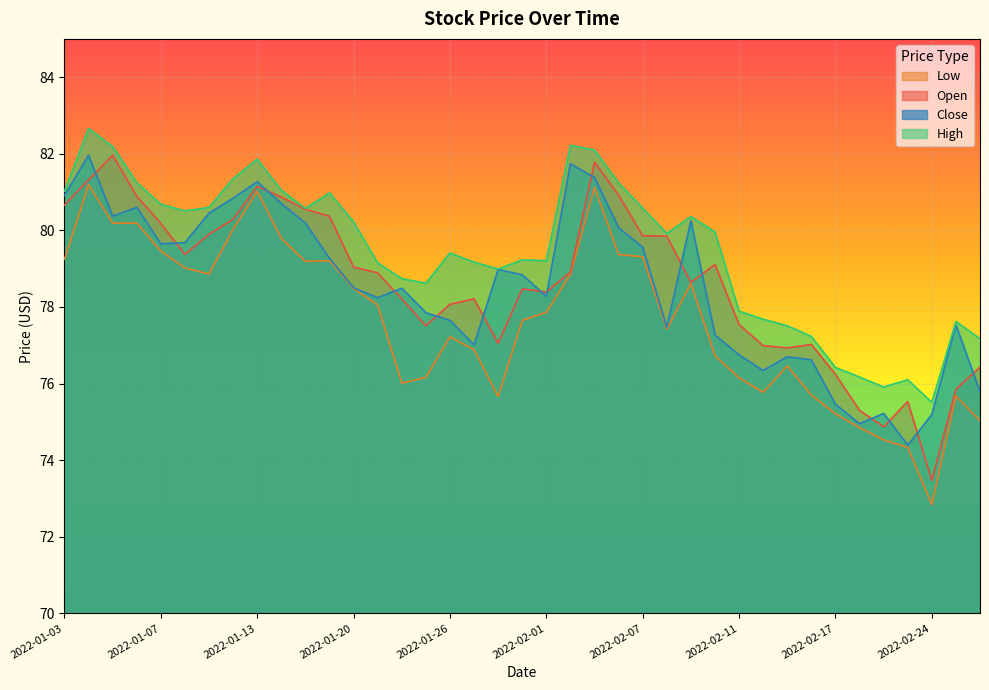

How many data points in Close are less than 78?

16